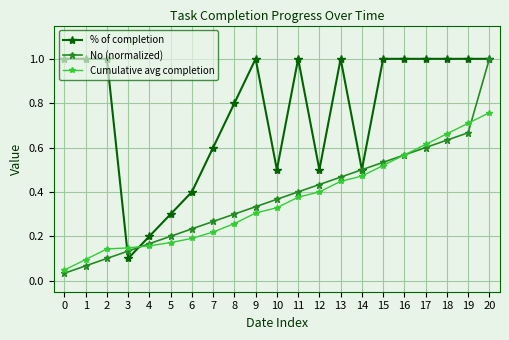

What is the greatest value displayed?

1.0